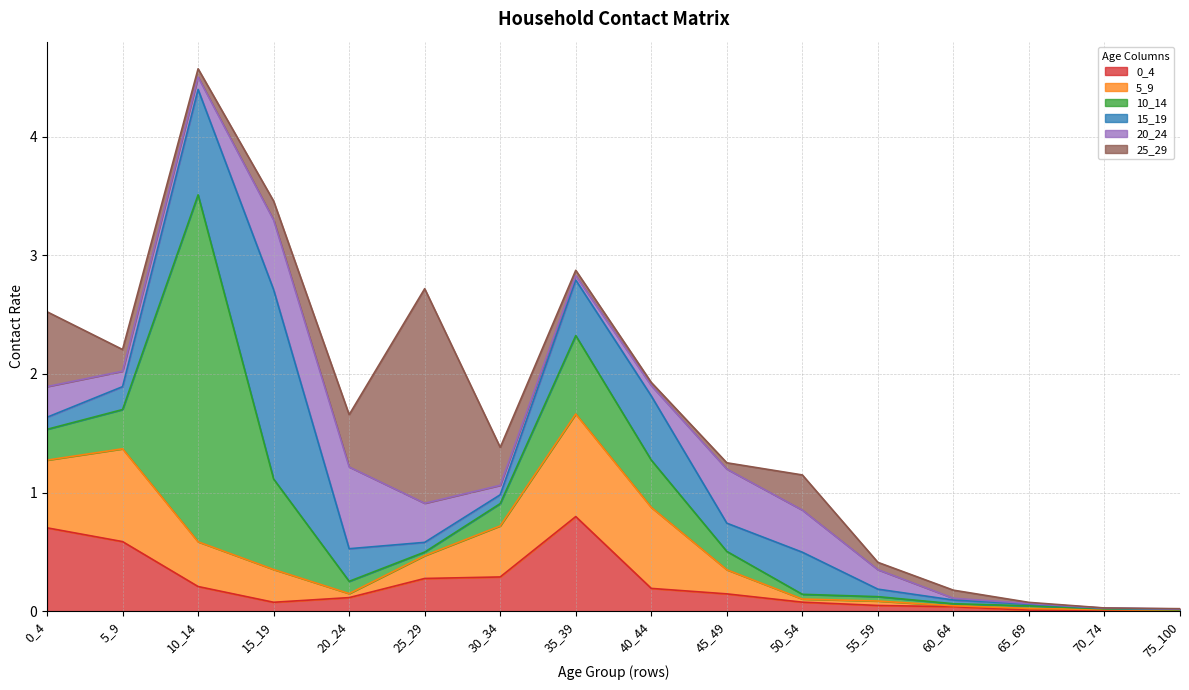

List the series in order of their peak value, highest first.

10_14, 25_29, 15_19, 5_9, 0_4, 20_24